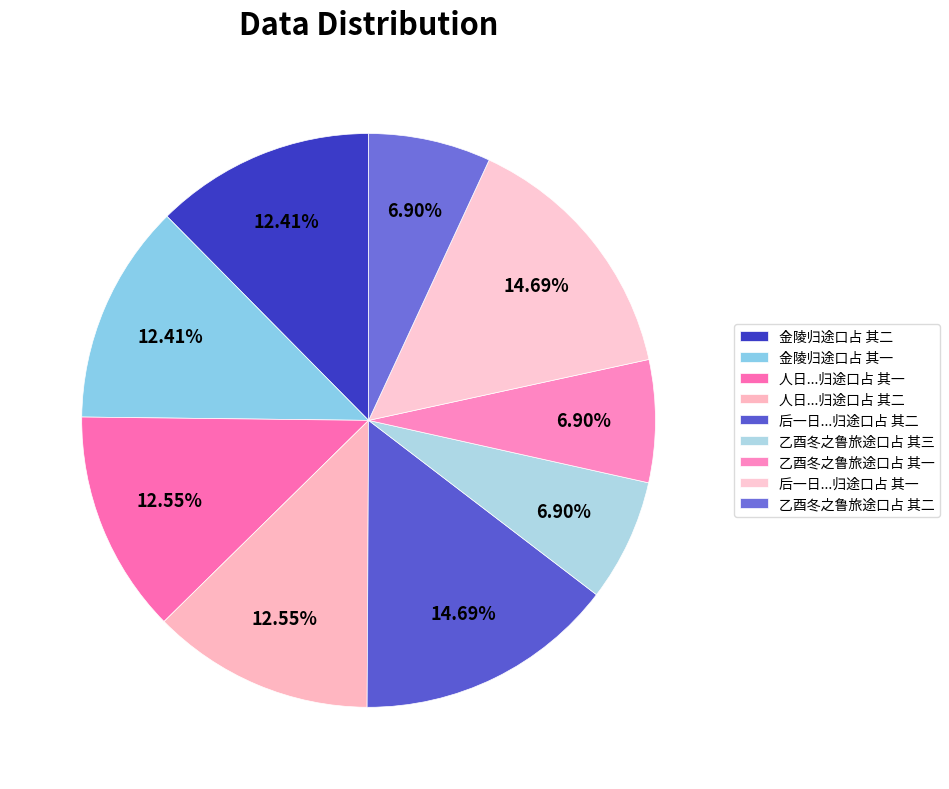

To the nearest percent, what is the average slice percentage?

11%